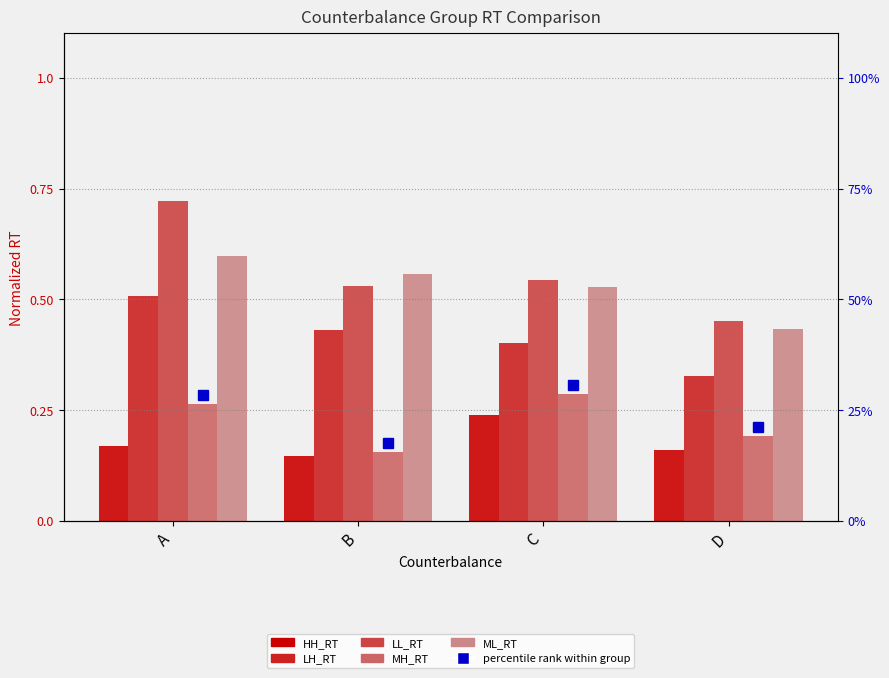

List the series in order of their peak value, lowest first.

HH_RT, MH_RT, LH_RT, ML_RT, LL_RT